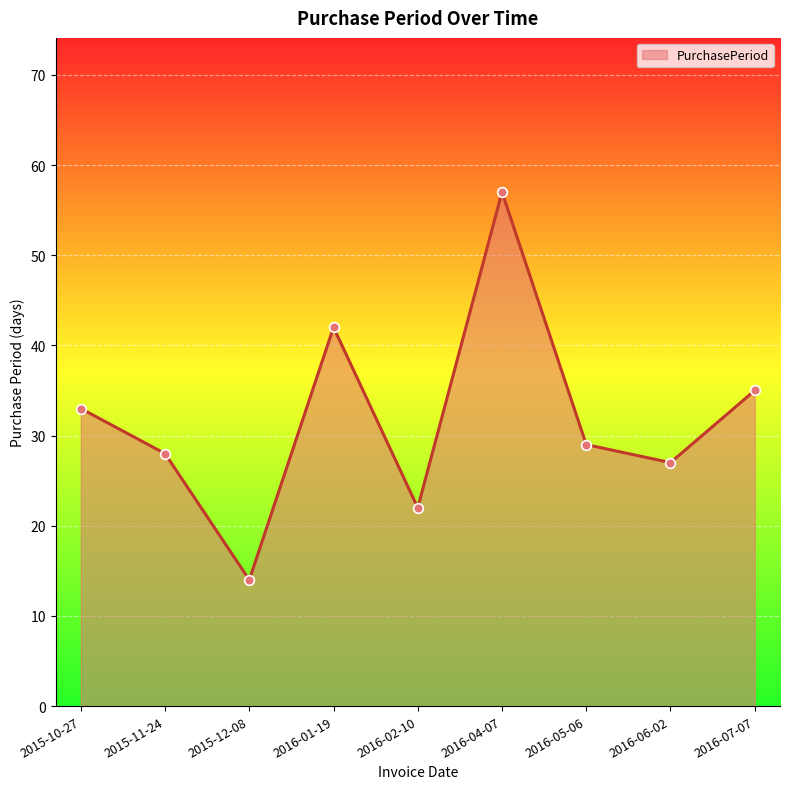

Reading left to right, what are all the values shown in this chart?

33	28	14	42	22	57	29	27	35